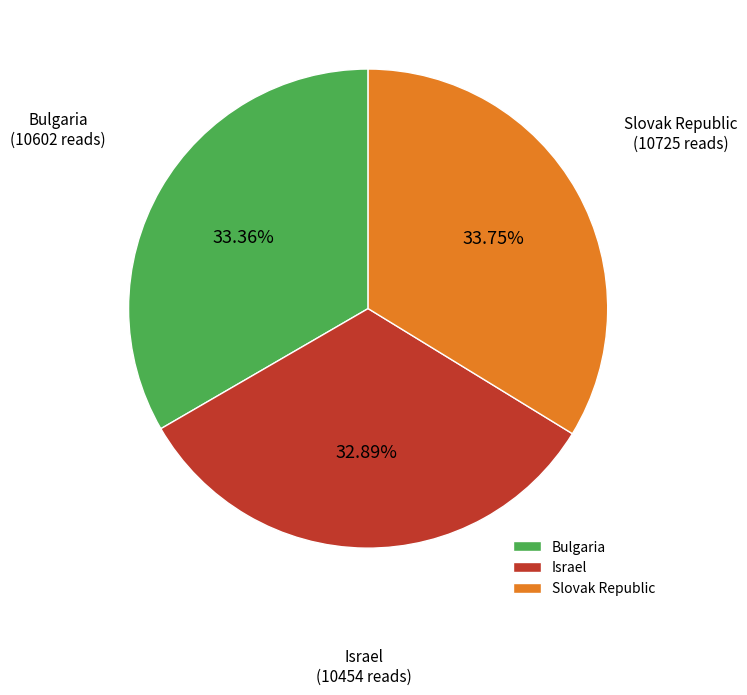

Which has a higher value, Israel or Slovak Republic?

Slovak Republic